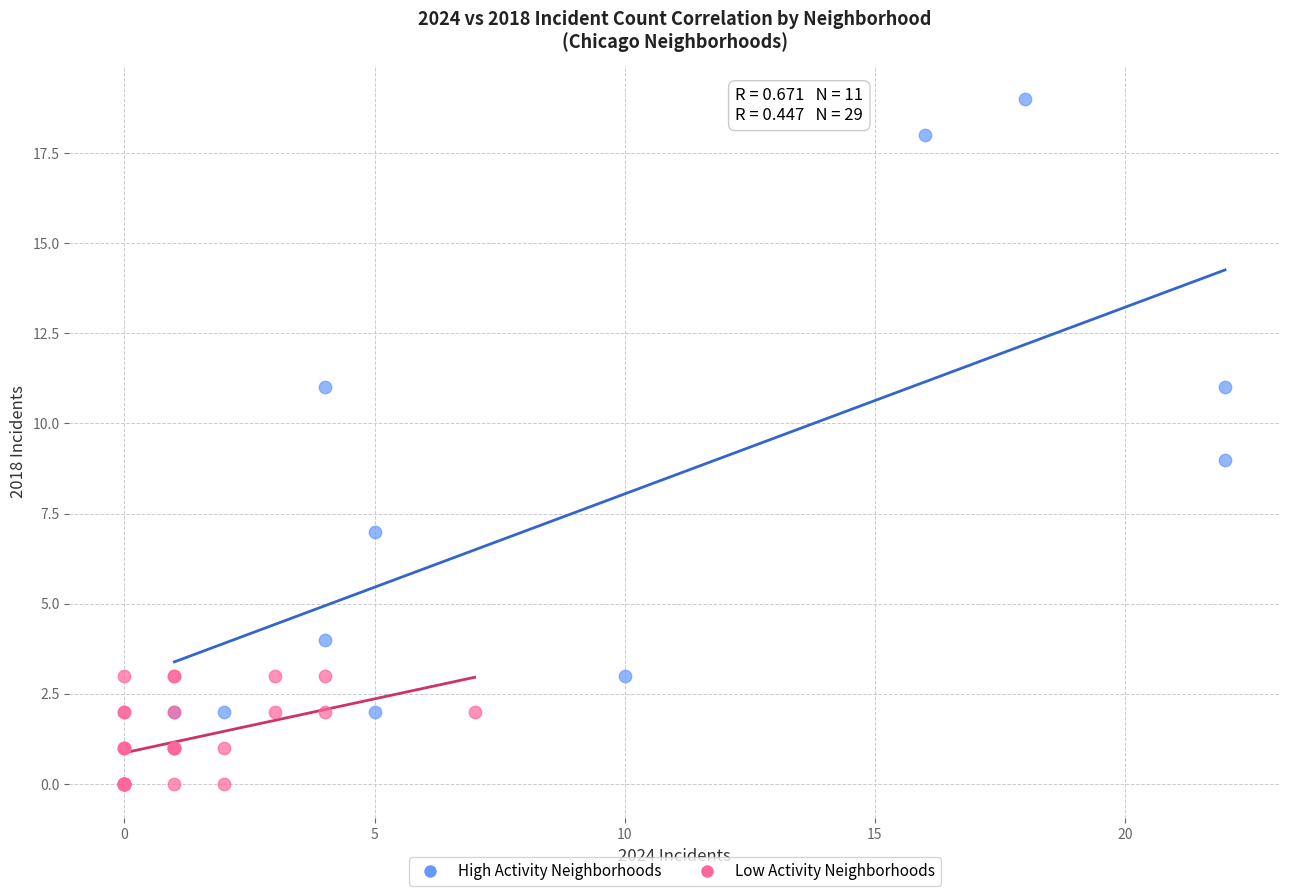

Which series contains the highest Y value?

High Activity Neighborhoods